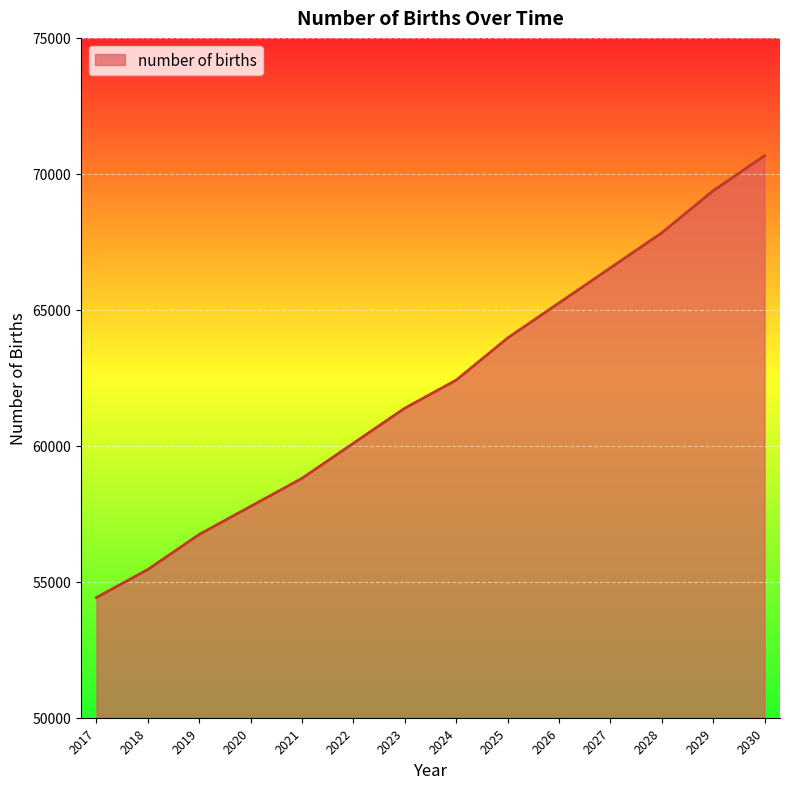

Rank the categories by value from highest to lowest.

2030, 2029, 2028, 2027, 2026, 2025, 2024, 2023, 2022, 2021, 2020, 2019, 2018, 2017